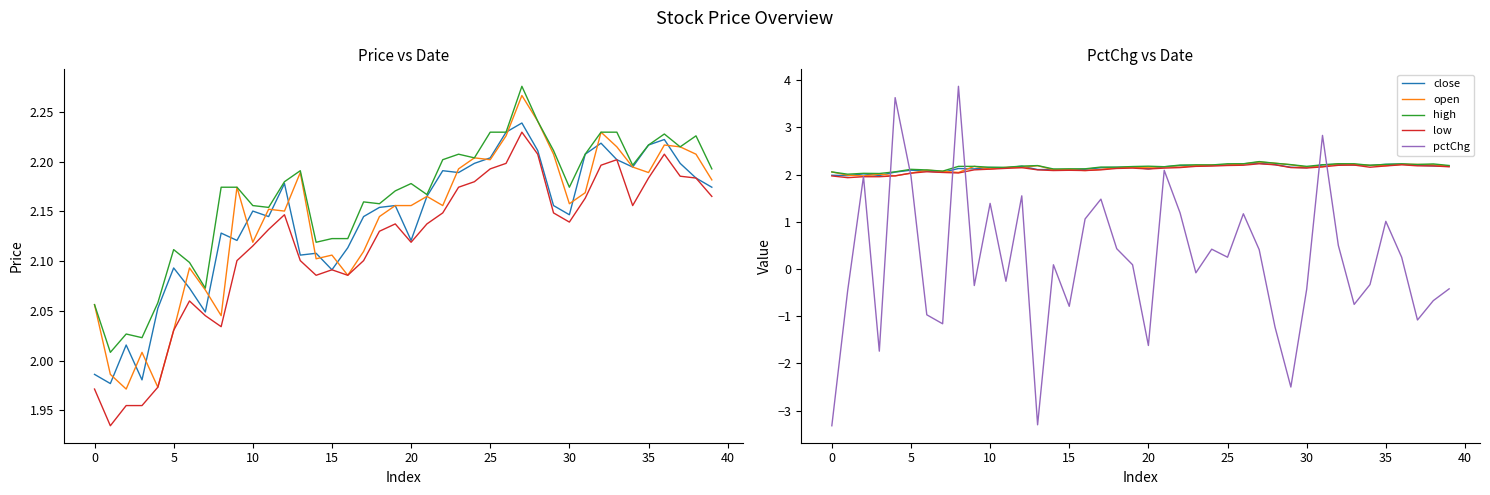

Which series has the widest spread of values?

pctChg